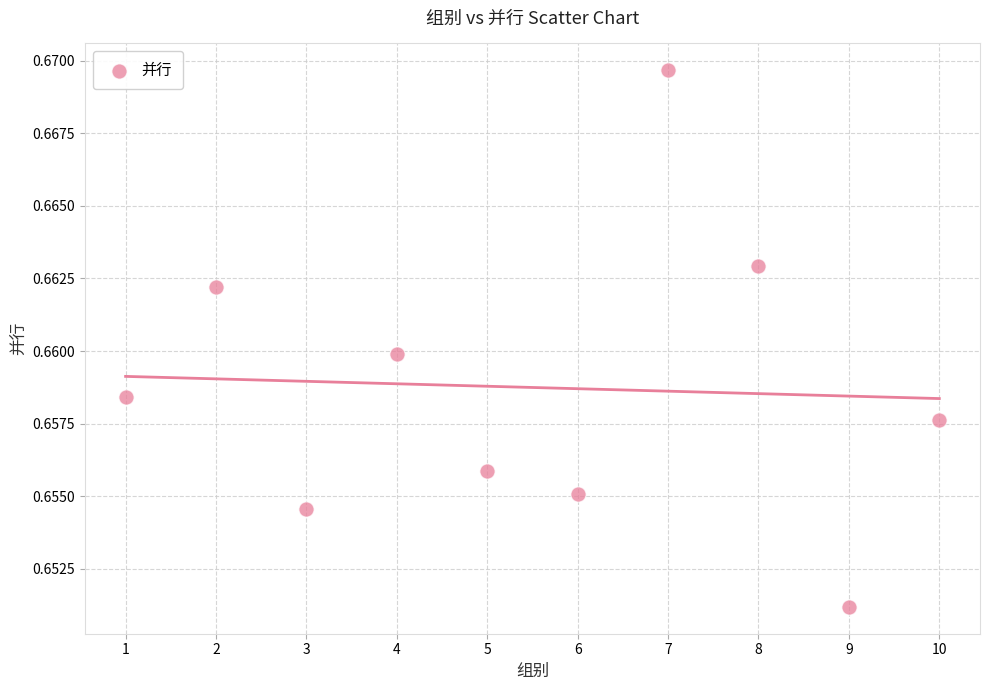

What is the average X value?

5.5